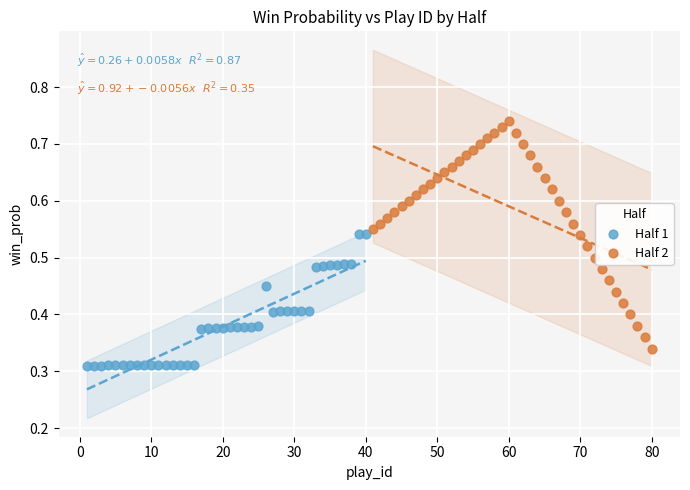

Which series contains the lowest Y value?

Half 1